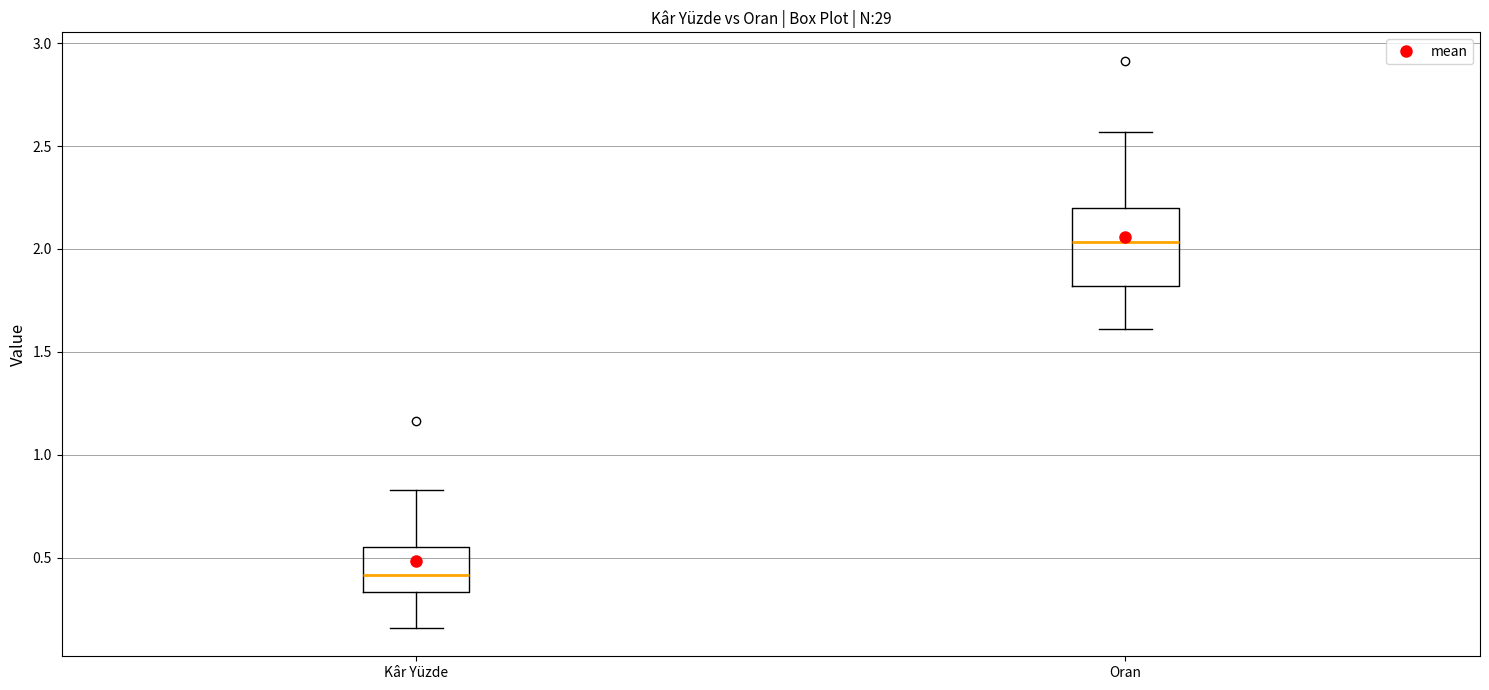

Reading left to right, transcribe this box plot: for each box, give where its median line is, the range the box spans, and where its two whiskers end, as read against the y-axis. The values are not printed on the chart, so give them approximately, as read against the axis.

Kâr Yüzde: median 0.40, box 0.35 to 0.55, whiskers 0.15 to 0.85
Oran: median 2.05, box 1.80 to 2.20, whiskers 1.60 to 2.55